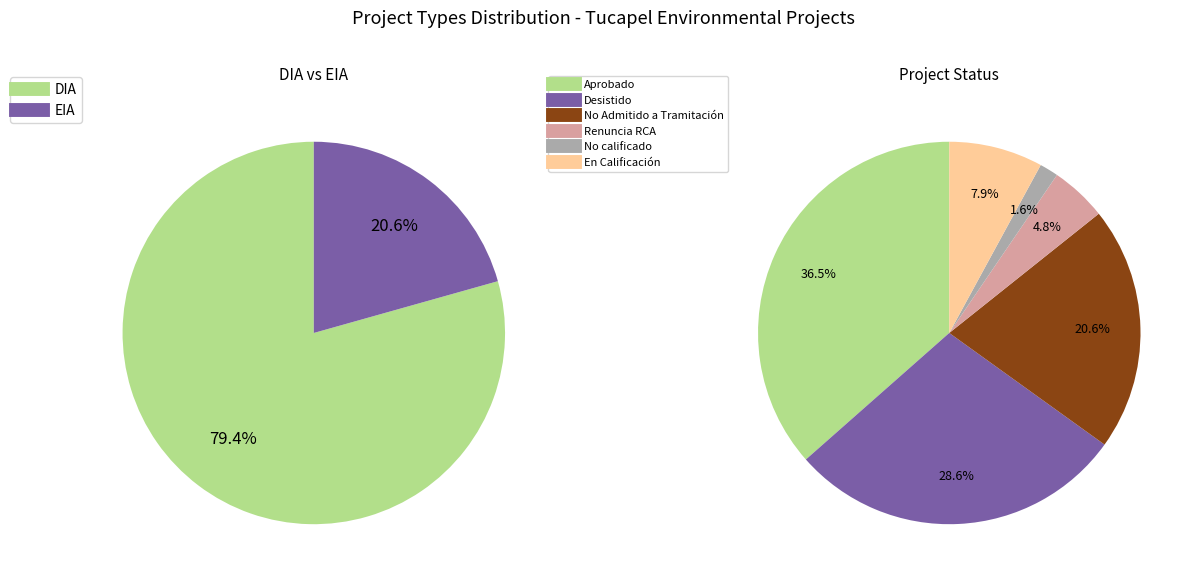

Count the number of slices in the pie.

2